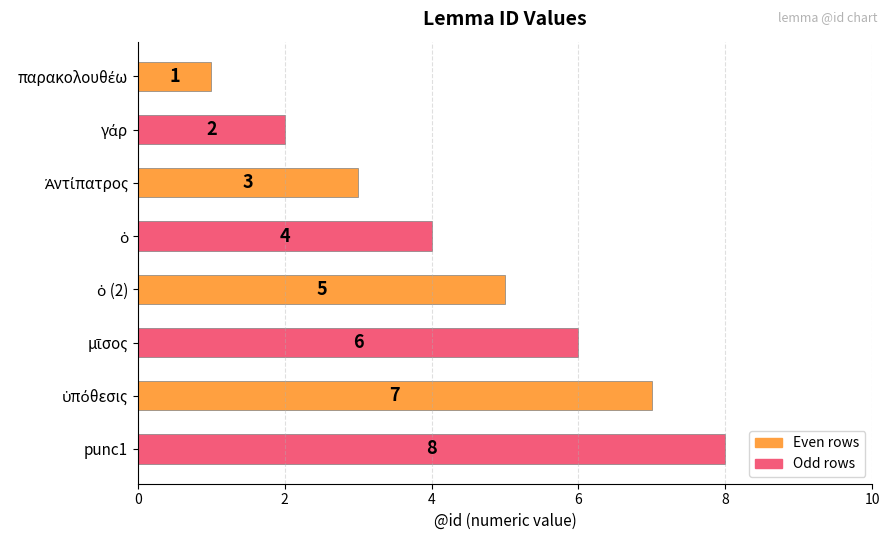

True or false: the data shows 11 at punc1.

False